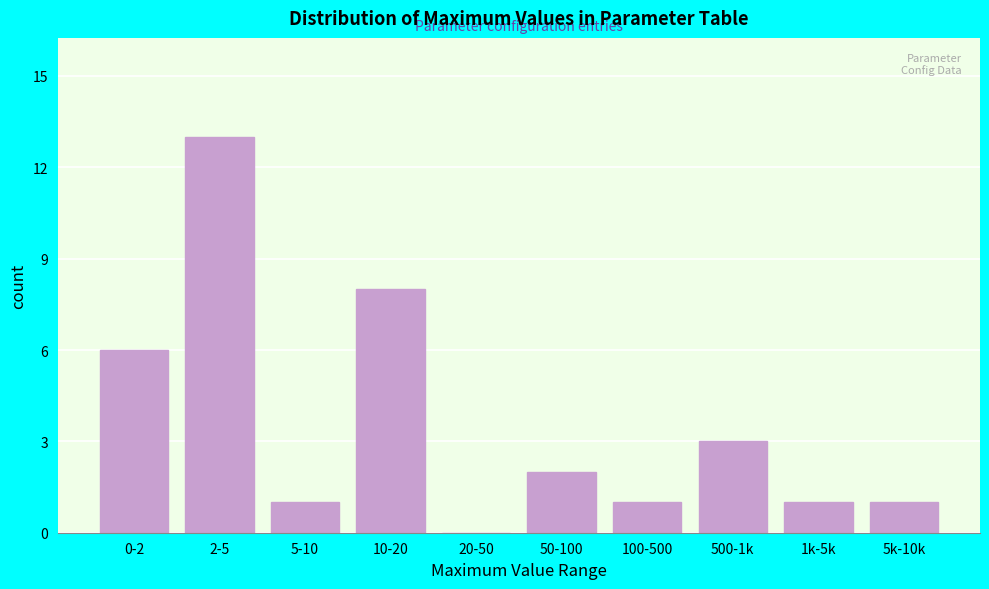

Reading left to right, what are all the values shown in this chart?

0-2=6	2-5=13	5-10=1	10-20=8	20-50=0	50-100=2	100-500=1	500-1k=3	1k-5k=1	5k-10k=1